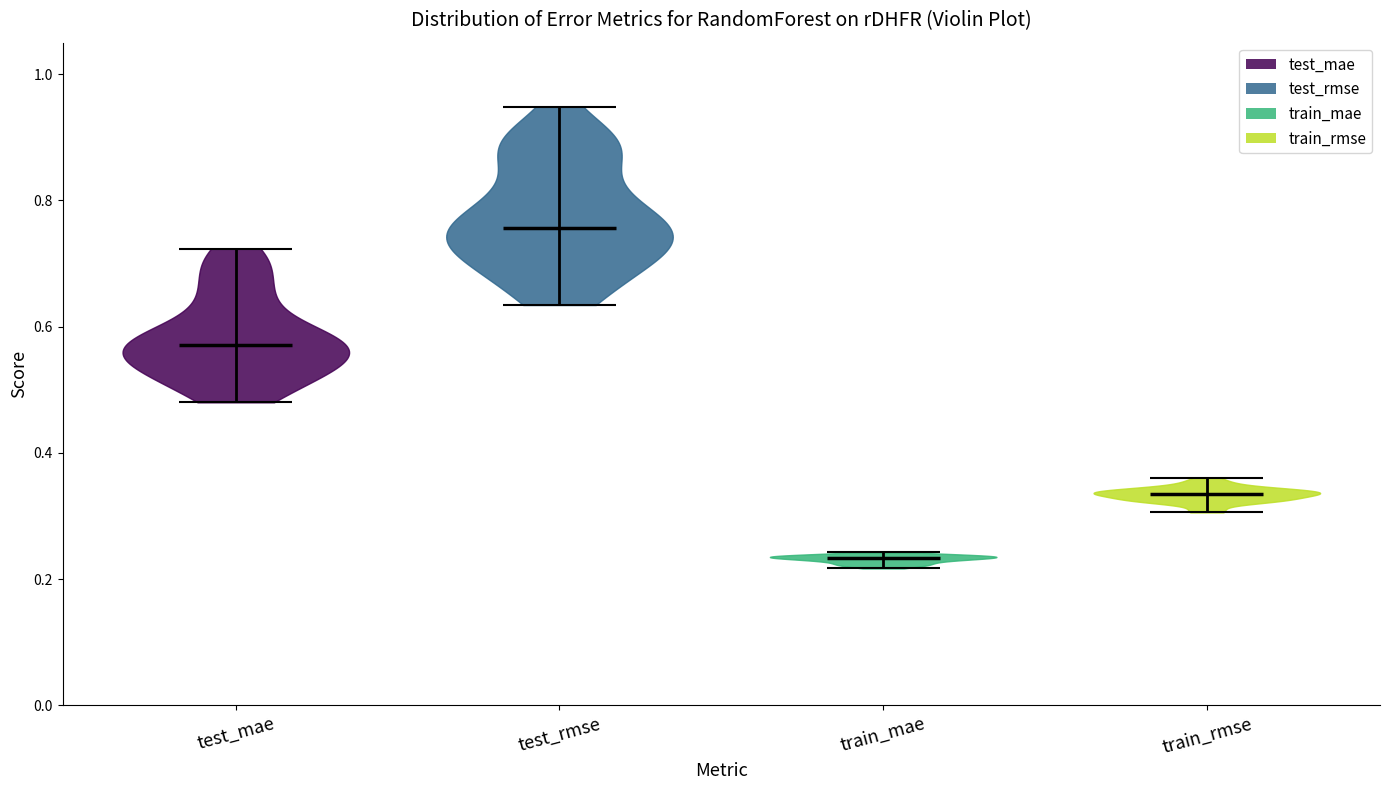

Reading left to right, read every violin against the y-axis: where its median line is, and the lowest and highest points it reaches. The values are not printed on the chart, so give them approximately, as read against the axis.

test_mae: median line 0.58, lowest point 0.48, highest point 0.72
test_rmse: median line 0.76, lowest point 0.64, highest point 0.94
train_mae: median line 0.24, lowest point 0.22, highest point 0.24
train_rmse: median line 0.34, lowest point 0.30, highest point 0.36